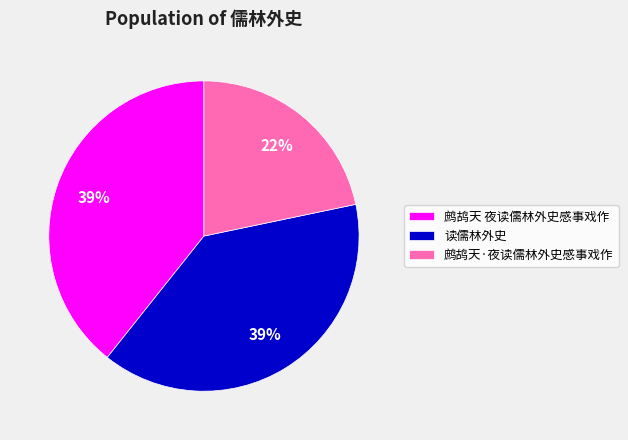

How many slices are in this pie chart?

3